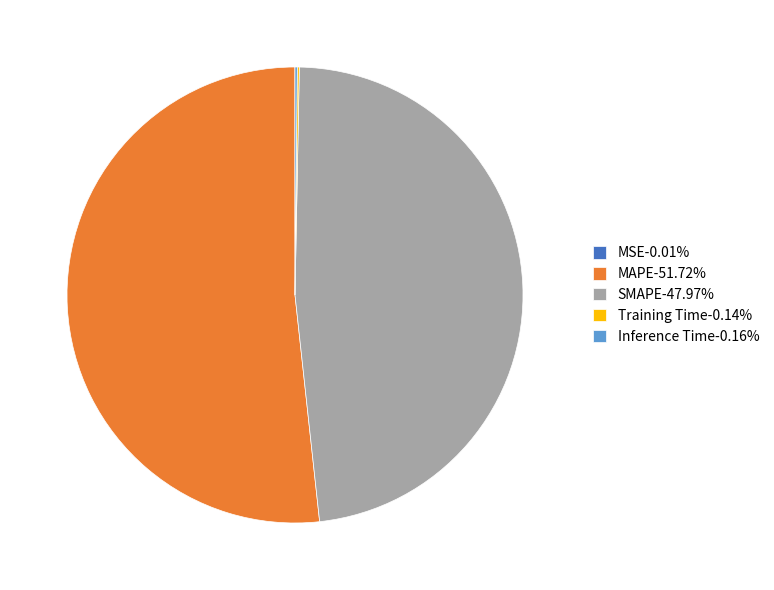

Does any single category account for the majority?

Yes